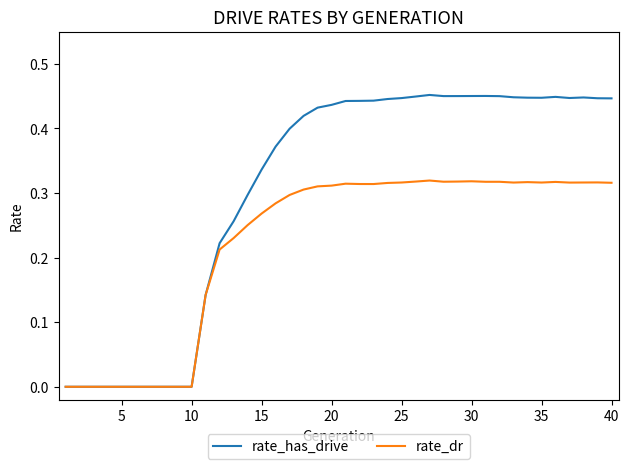

How many categories are shown in the chart?

40